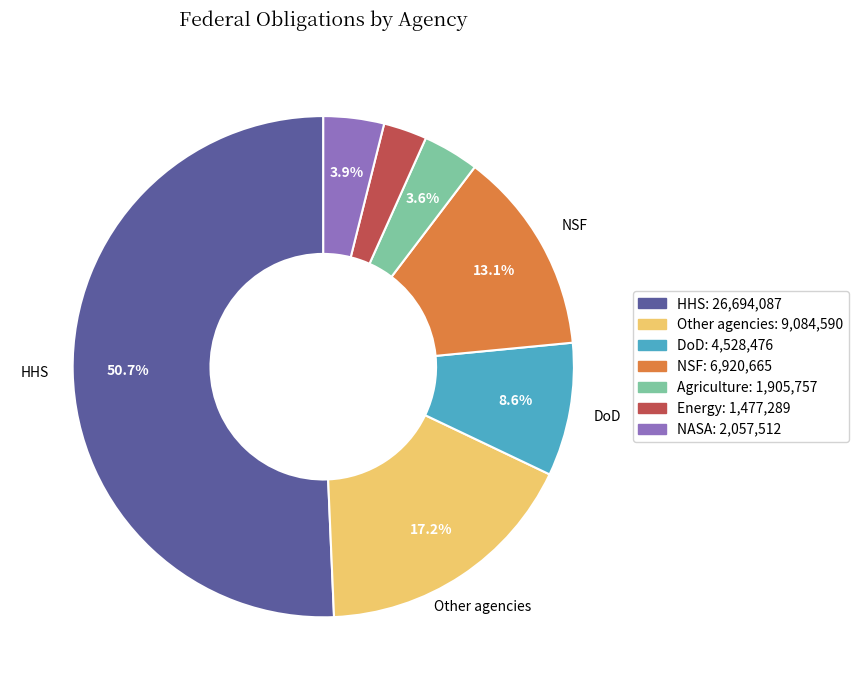

Does any single category account for the majority?

Yes